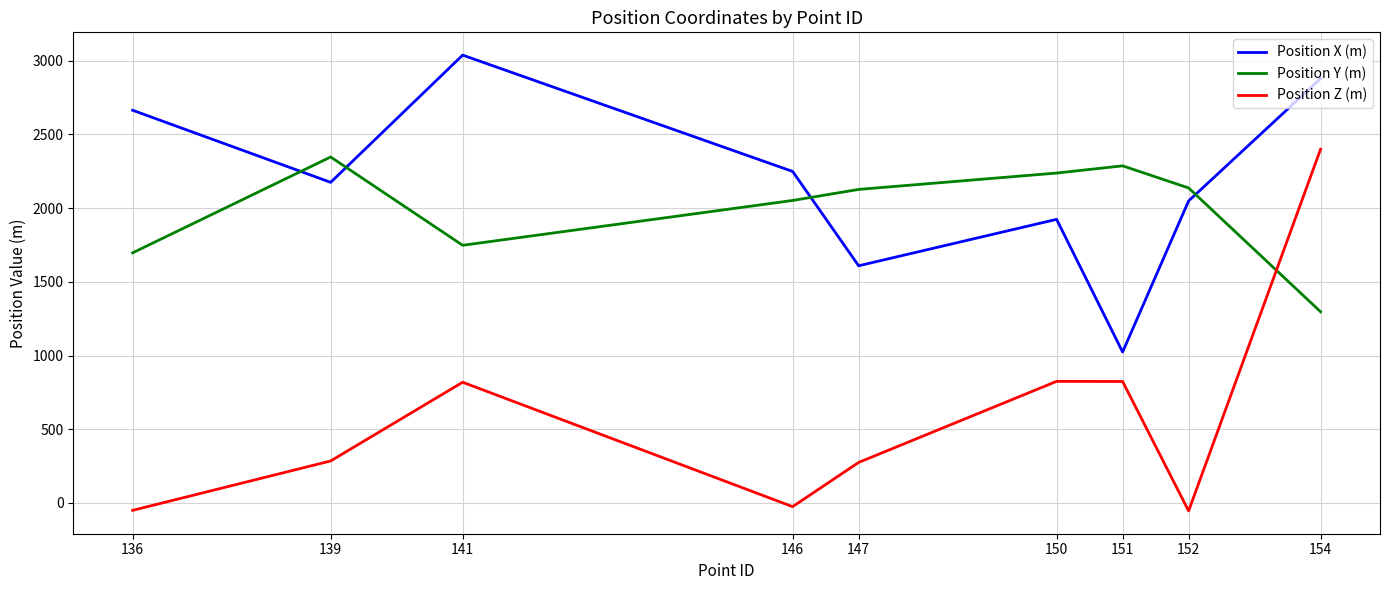

At 146, list the series in order from smallest to largest.

Position Z (m), Position Y (m), Position X (m)